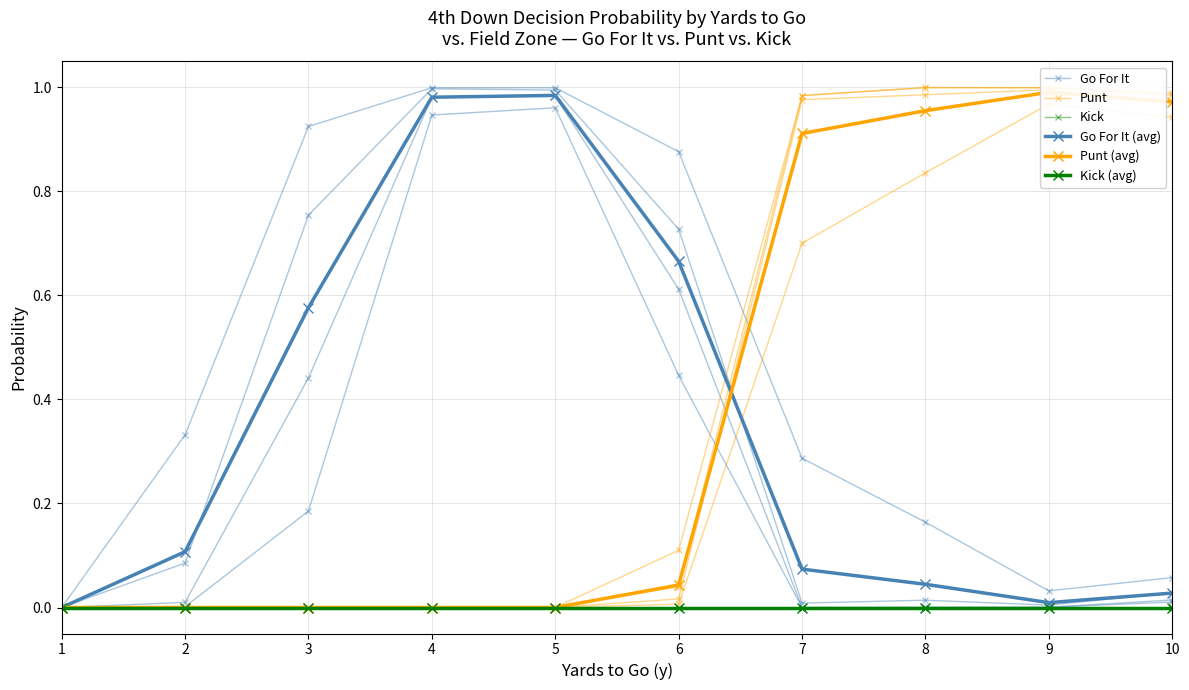

What is the total value across all series at 5?

2.0